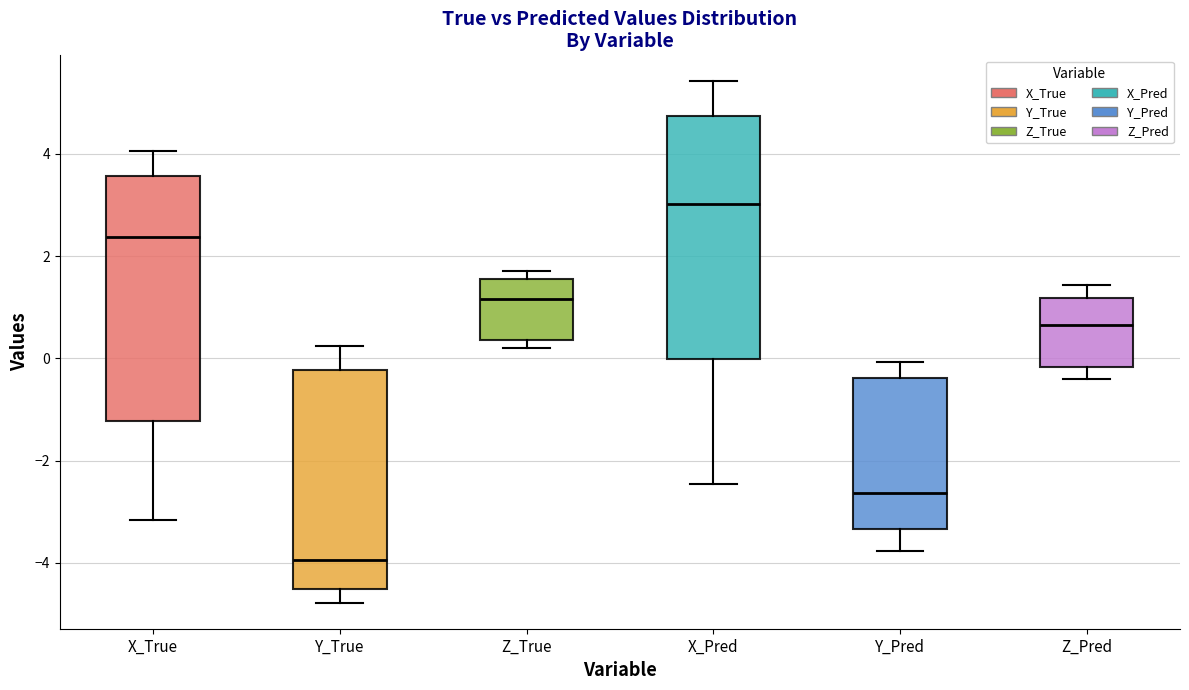

Reading left to right, read every box against the y-axis: the position of its median line, the range the box covers, and the ends of its whiskers. The values are not printed on the chart, so give them approximately, as read against the axis.

X_True: median 2.4, box -1.2 to 3.6, whiskers -3.2 to 4.0
Y_True: median -4.0, box -4.6 to -0.2, whiskers -4.8 to 0.2
Z_True: median 1.2, box 0.4 to 1.6, whiskers 0.2 to 1.8
X_Pred: median 3.0, box 0.0 to 4.8, whiskers -2.4 to 5.4
Y_Pred: median -2.6, box -3.4 to -0.4, whiskers -3.8 to 0.0
Z_Pred: median 0.6, box -0.2 to 1.2, whiskers -0.4 to 1.4